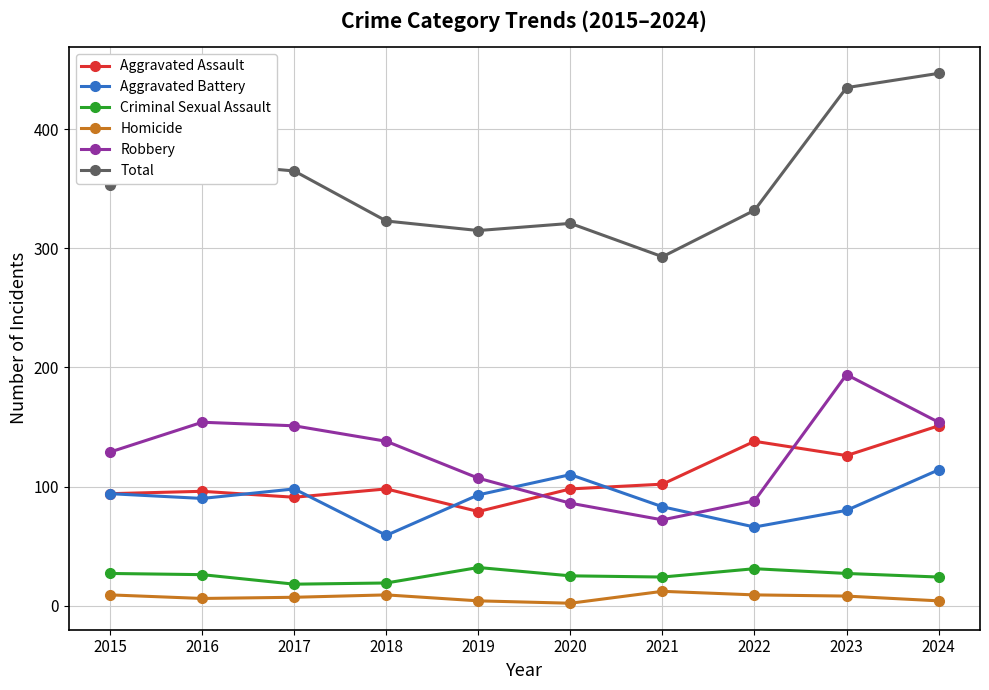

True or false: Aggravated Battery has a value of 17 at 2023.

False